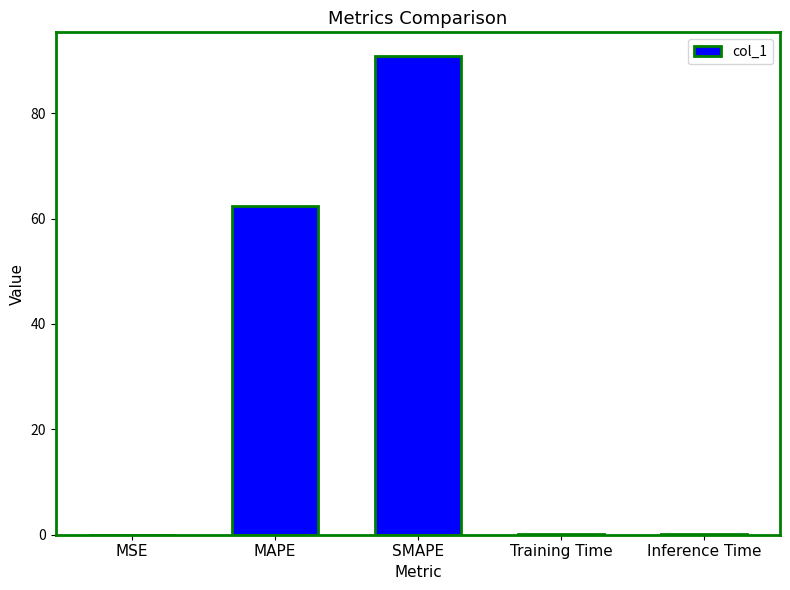

What is the sum of all values?

153.3